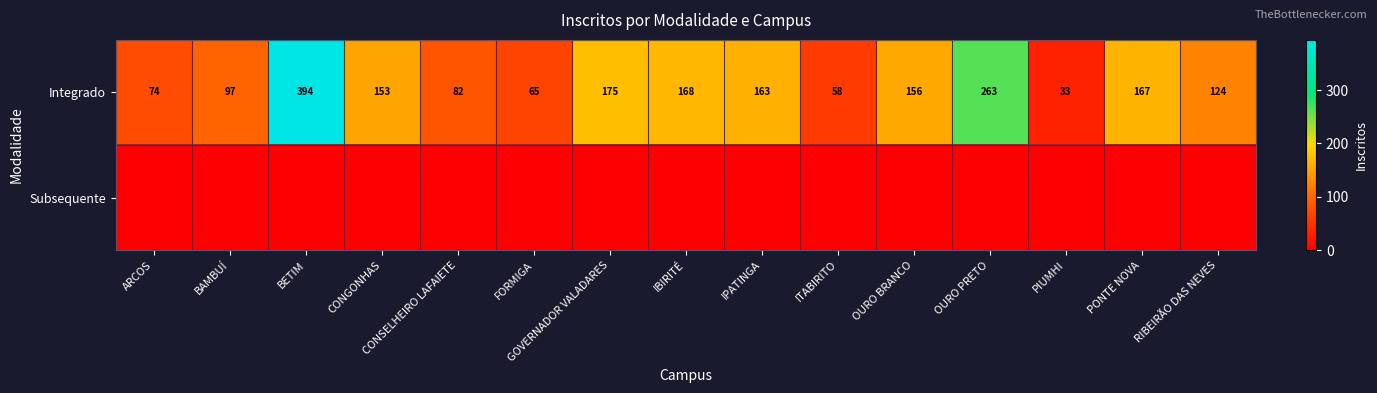

Rank the categories by Integrado value from highest to lowest.

BETIM, OURO PRETO, GOVERNADOR VALADARES, IBIRITÉ, PONTE NOVA, IPATINGA, OURO BRANCO, CONGONHAS, RIBEIRÃO DAS NEVES, BAMBUÍ, CONSELHEIRO LAFAIETE, ARCOS, FORMIGA, ITABIRITO, PIUMHI